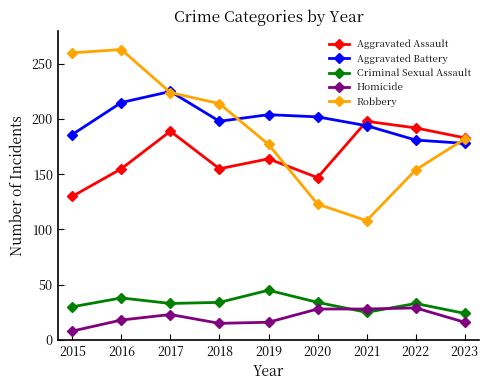

True or false: Homicide and Aggravated Battery cross at least once.

False